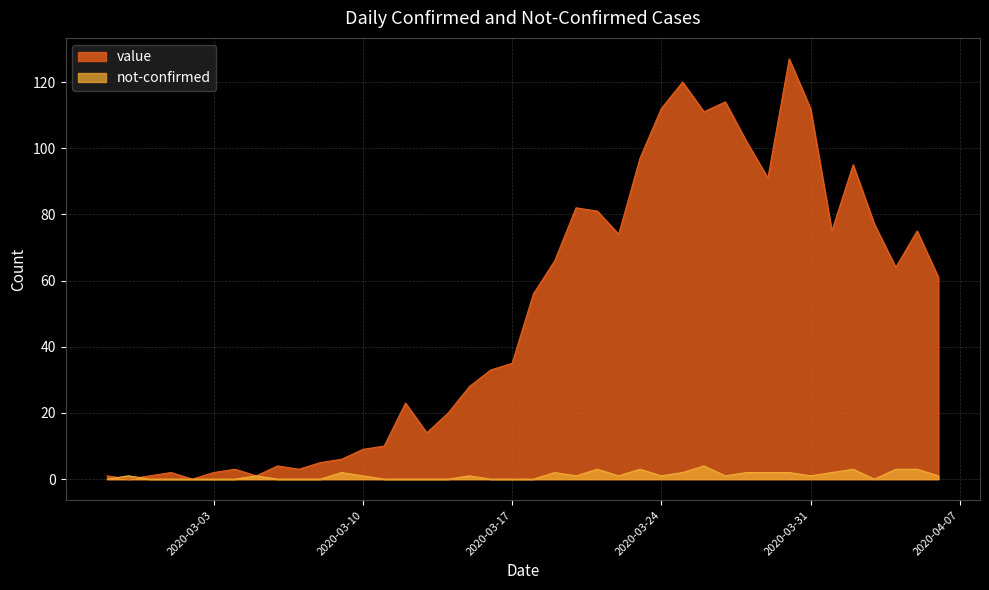

The value series shows 28 at 2020-03-15. True or false?

True